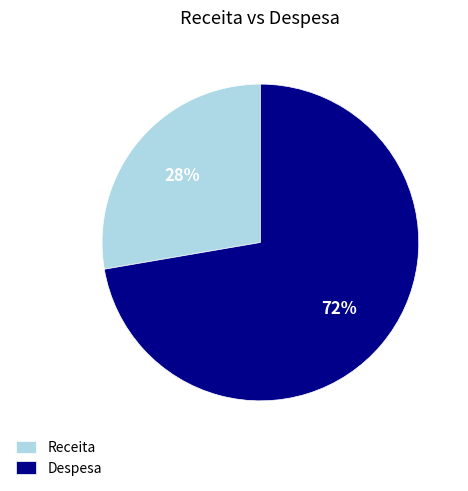

Which has a higher value, Receita or Despesa?

Despesa